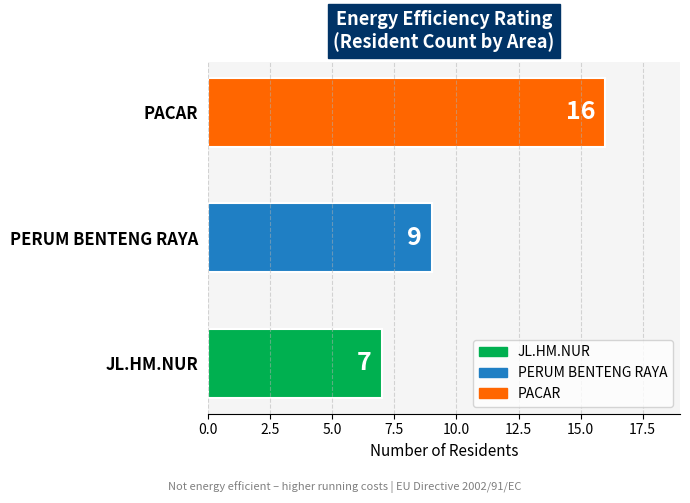

Reading top to bottom, list all the values displayed in this chart.

16	9	7